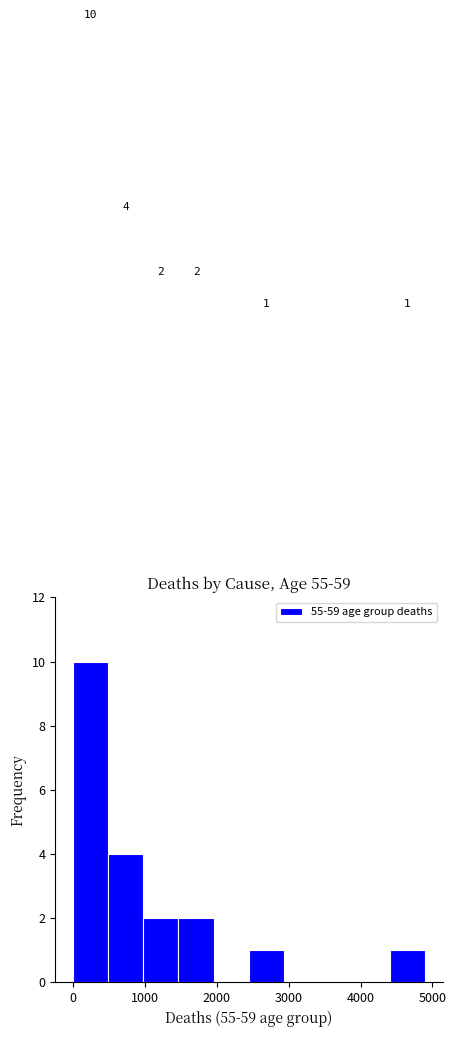

Over which range of the x-axis is the bar tallest?

0 to 500